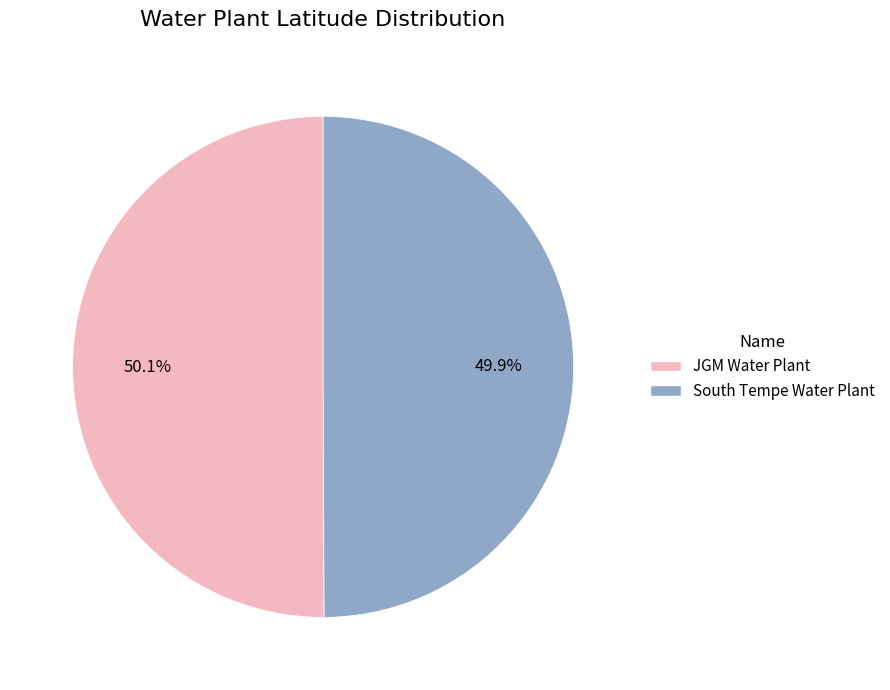

Combined, do JGM Water Plant and South Tempe Water Plant account for over 50%?

Yes